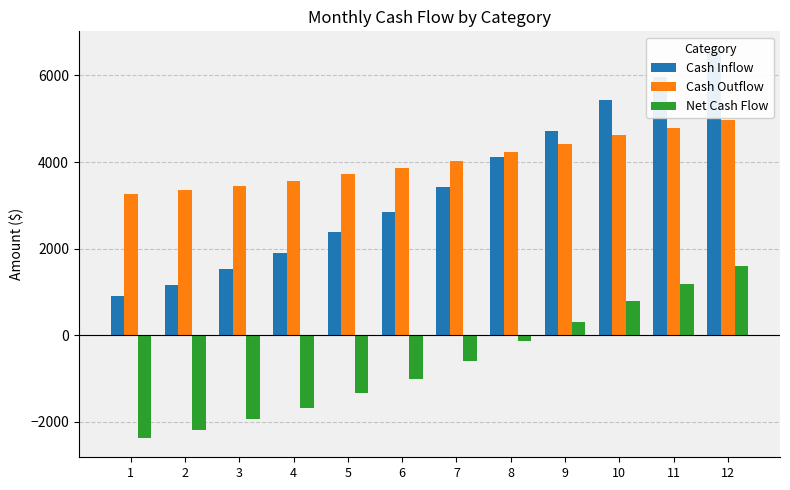

How many data points in Cash Outflow are above 4027?

5